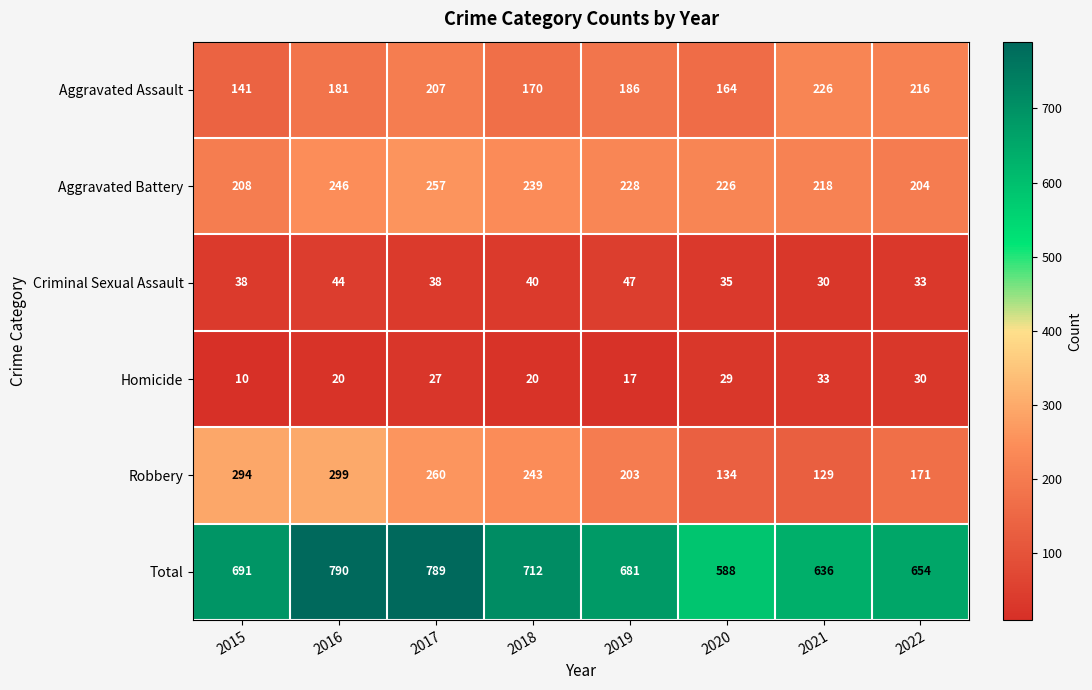

Count the Criminal Sexual Assault values in the range 35 to 44.

5